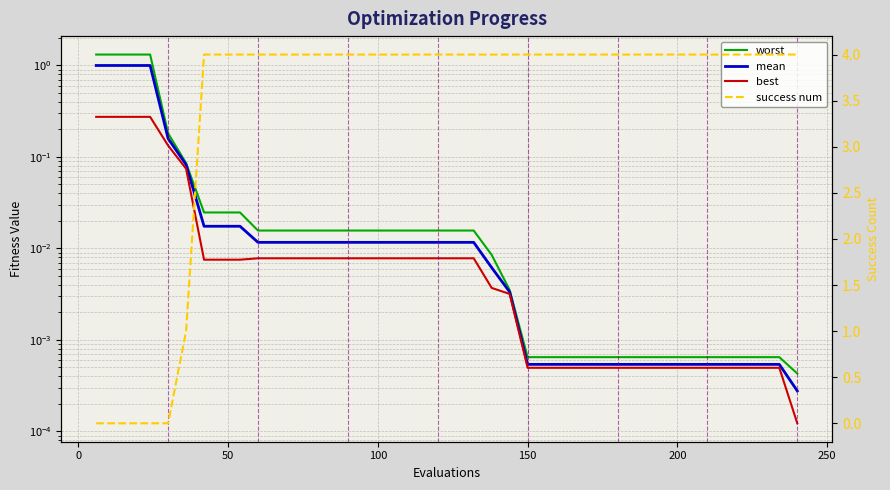

What are all the series names shown in the legend?

worst, mean, best, success num